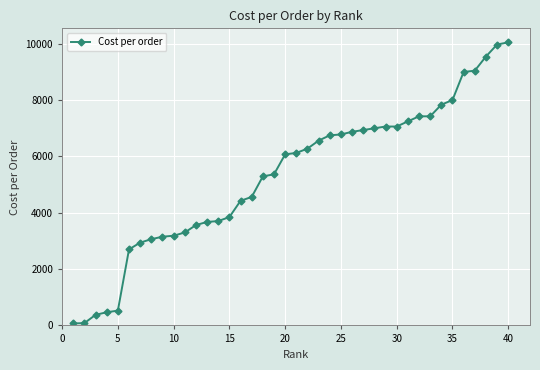

What is the greatest value displayed?

10050.0